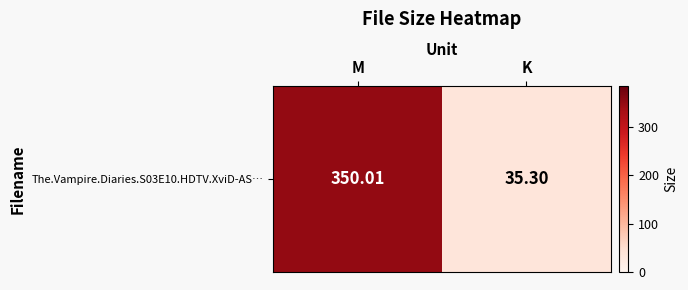

Count the number of categories in the chart.

2